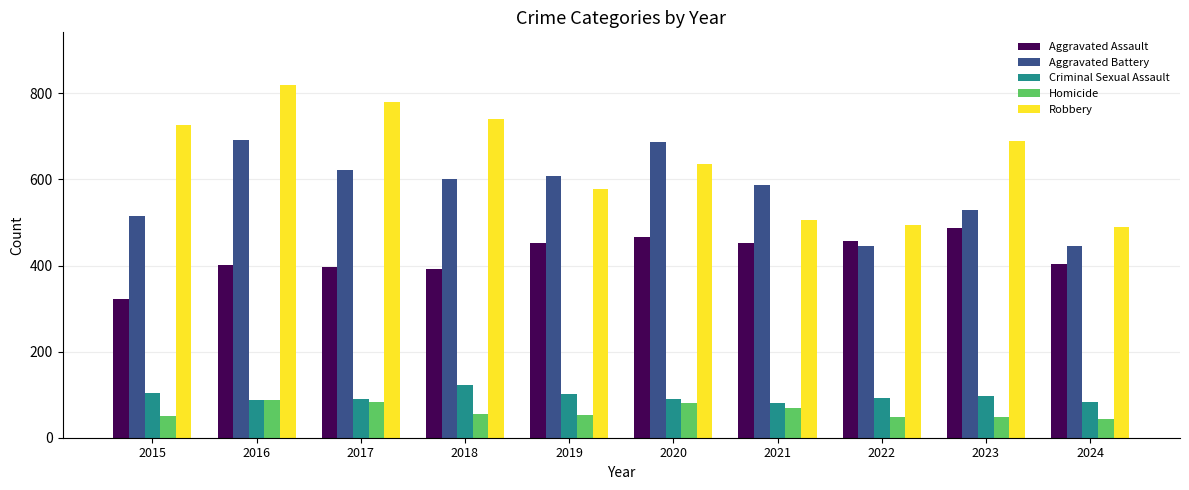

Which series has the largest total across all categories?

Robbery